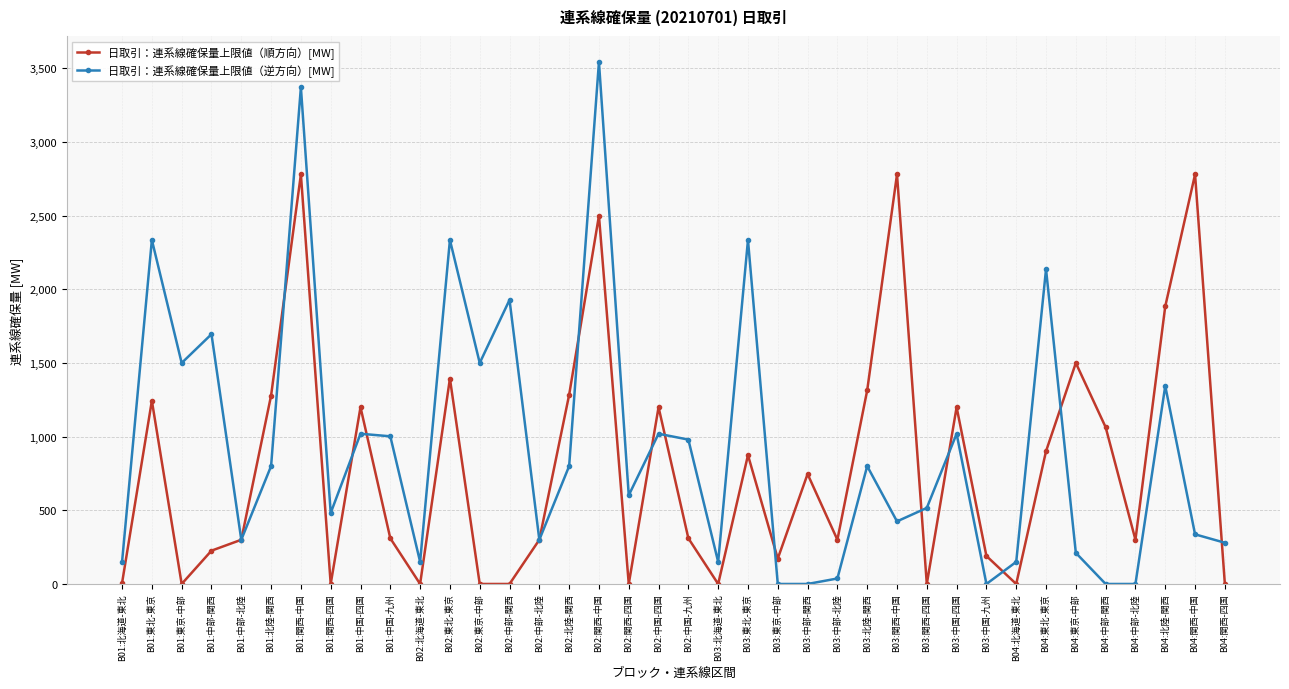

What is the spread (max minus min) of values at B01:東京-中部?

1500.0